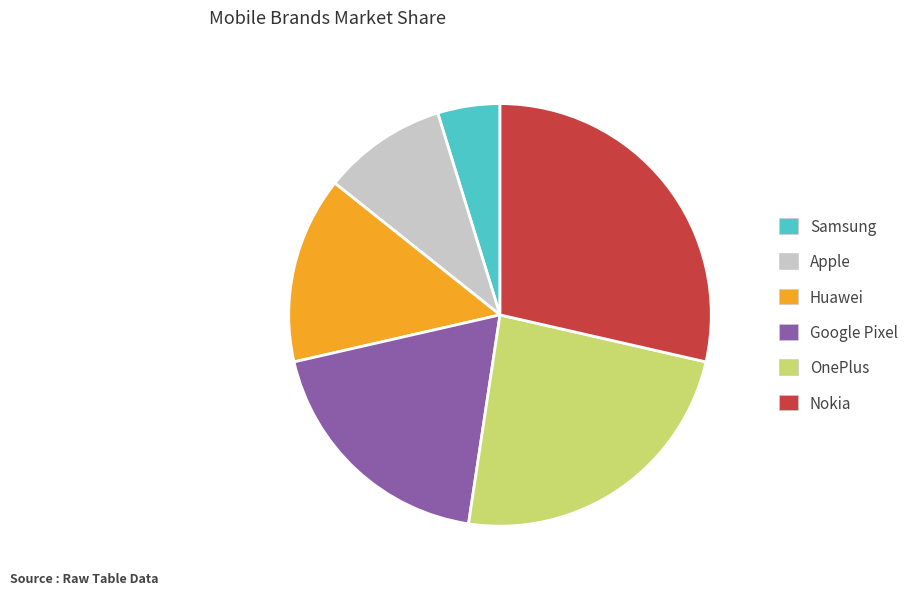

Which category has the biggest portion of the pie?

Nokia